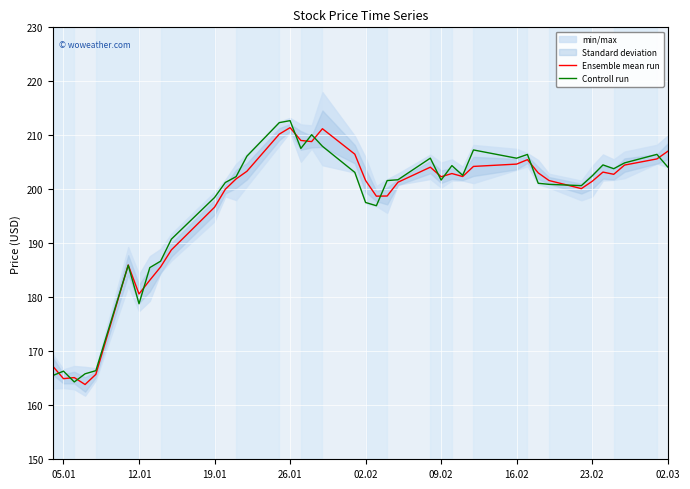

The Ensemble mean run series shows 207.0 at 02.03. True or false?

True